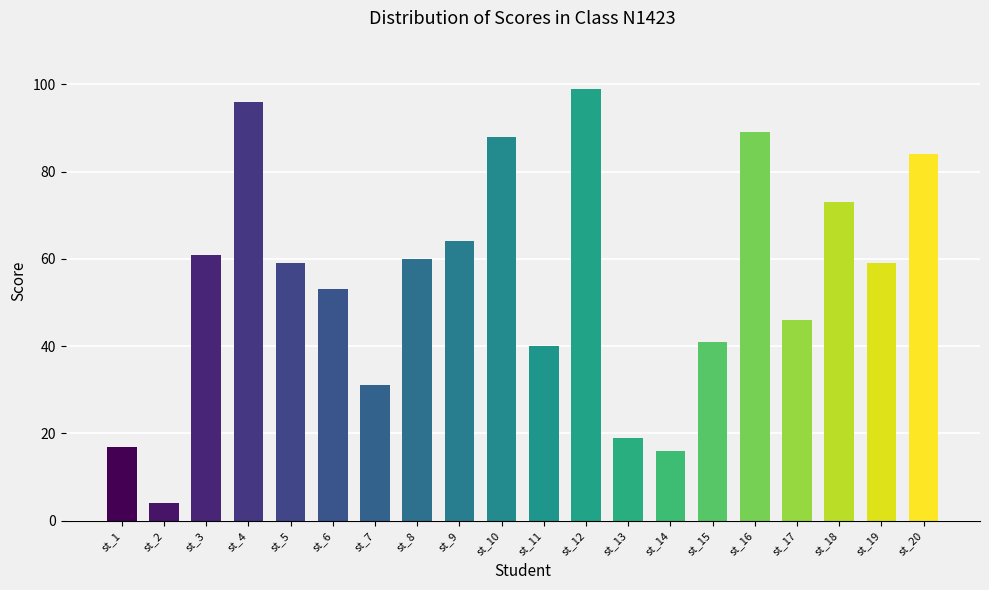

Reading right to left, extract all data points from this chart.

st_20=84	st_19=59	st_18=73	st_17=46	st_16=89	st_15=41	st_14=16	st_13=19	st_12=99	st_11=40	st_10=88	st_9=64	st_8=60	st_7=31	st_6=53	st_5=59	st_4=96	st_3=61	st_2=4	st_1=17